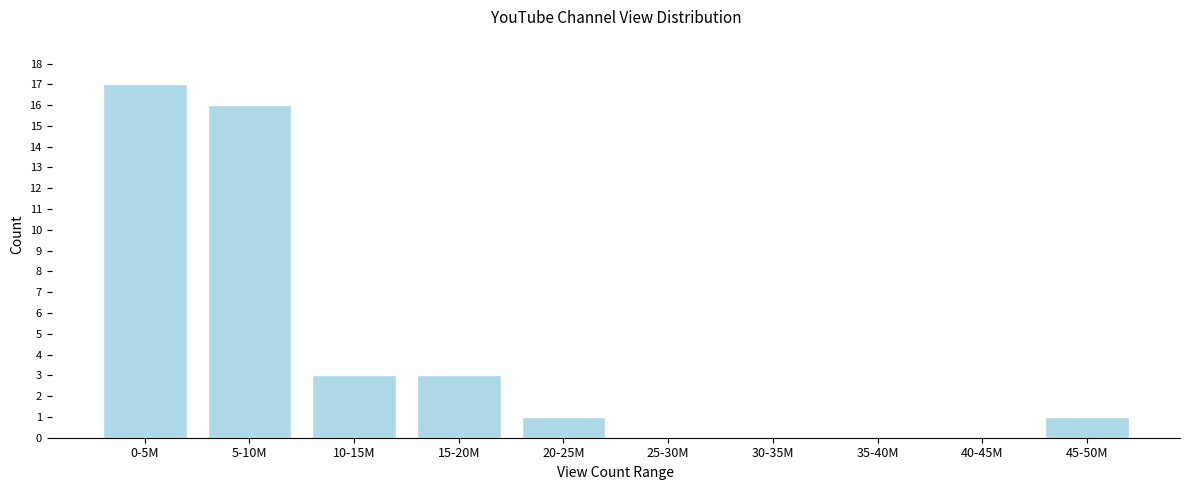

Reading right to left, extract all data points from this chart.

45-50M=1	40-45M=0	35-40M=0	30-35M=0	25-30M=0	20-25M=1	15-20M=3	10-15M=3	5-10M=16	0-5M=17